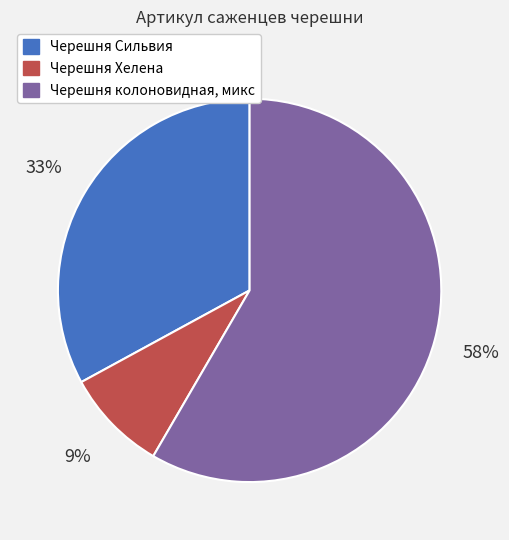

Count the number of slices in the pie.

3